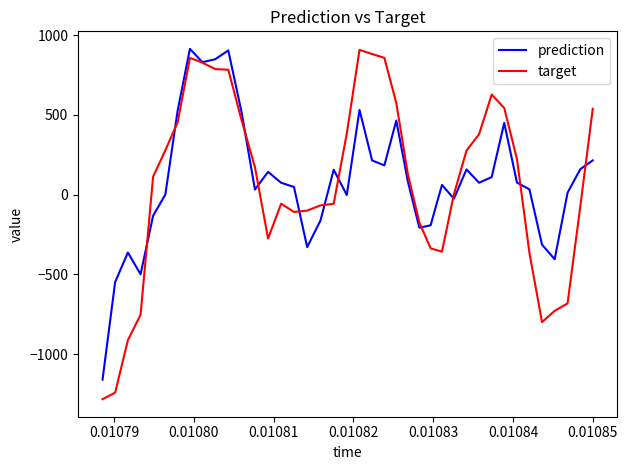

What is the smallest value displayed?

-1281.7